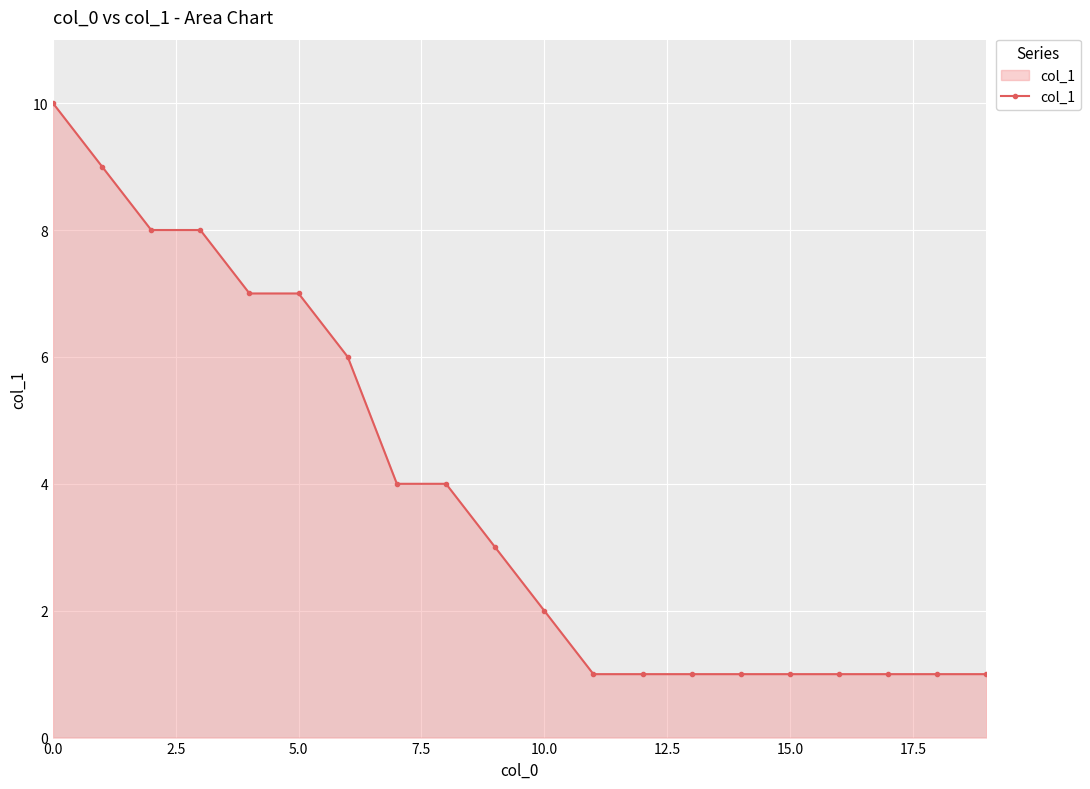

What is the value of the 16th point from the left?

1